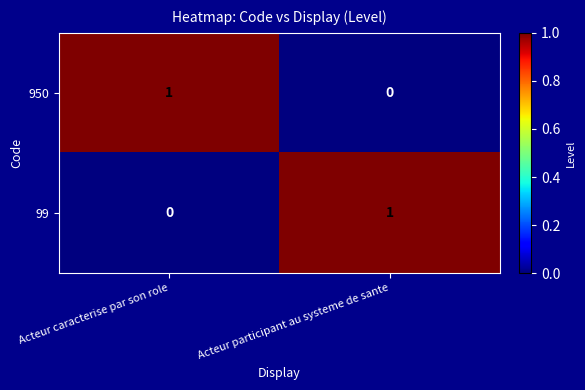

Reading left to right, what are all the values shown in this chart?

950: Acteur caracterise par son role=1	Acteur participant au systeme de sante=0
99: Acteur caracterise par son role=0	Acteur participant au systeme de sante=1